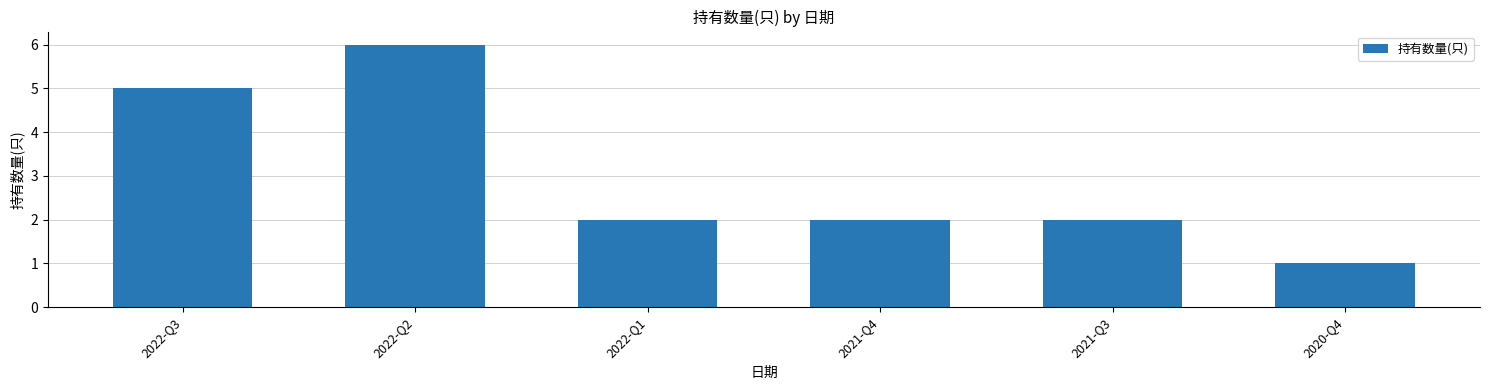

Are the bars horizontal?

No